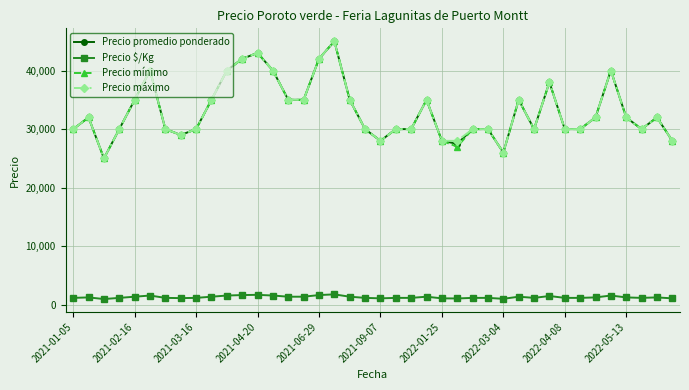

At how many categories does at least one series exceed 6636?

40